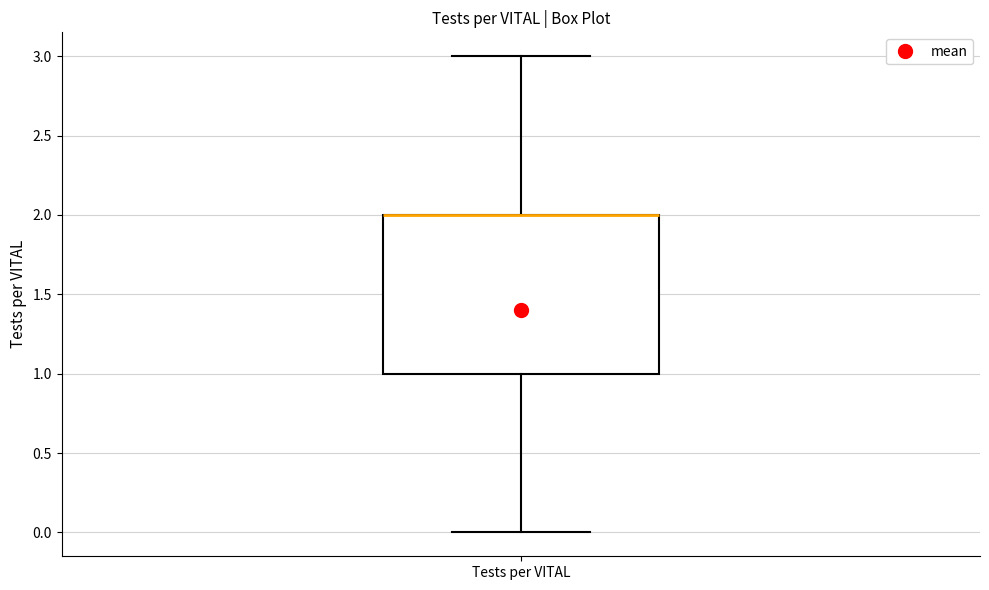

Where is the upper edge of the box for Tests per VITAL on the y-axis? The values are not printed on the chart, so give them approximately, as read against the axis.

2